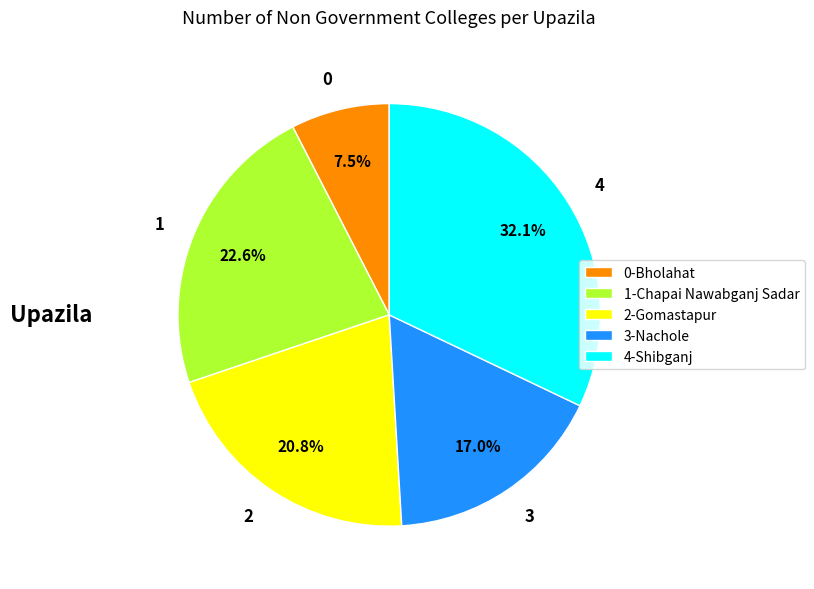

Combined, what portion of the pie is 0-Bholahat and 2-Gomastapur?

28.3%